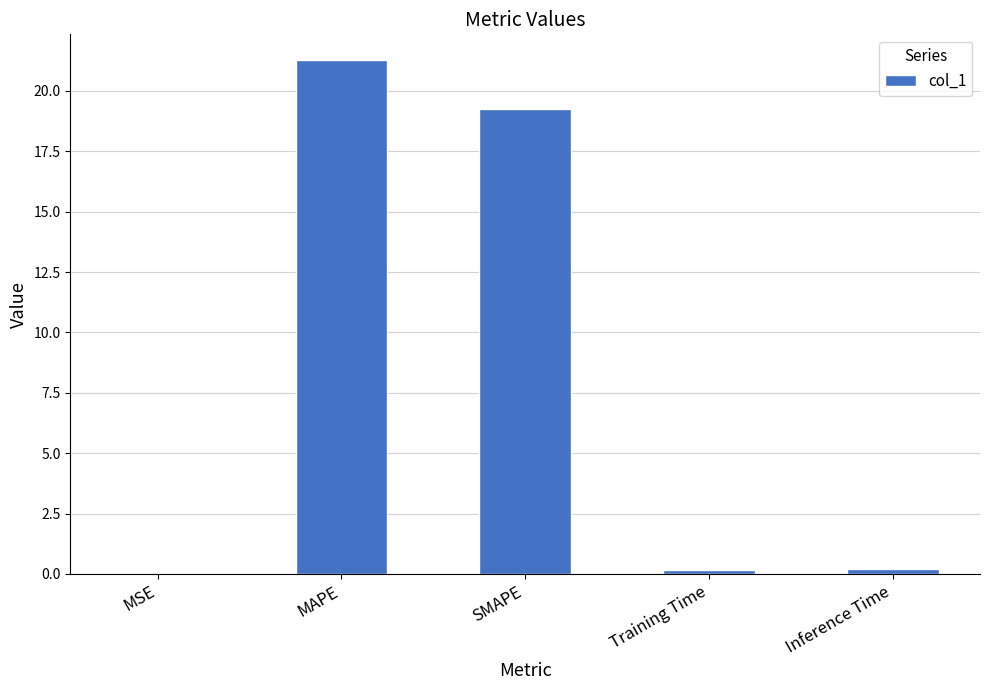

What is the greatest value displayed?

21.3